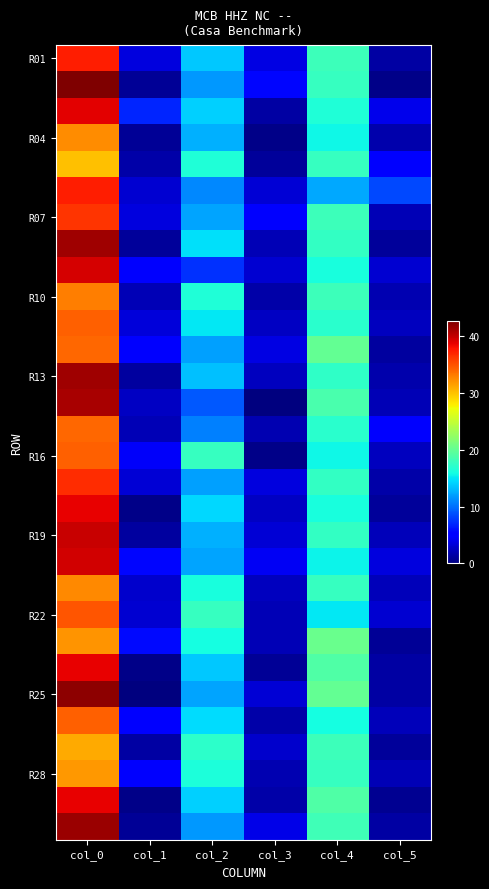

How many series are shown in this chart?

30